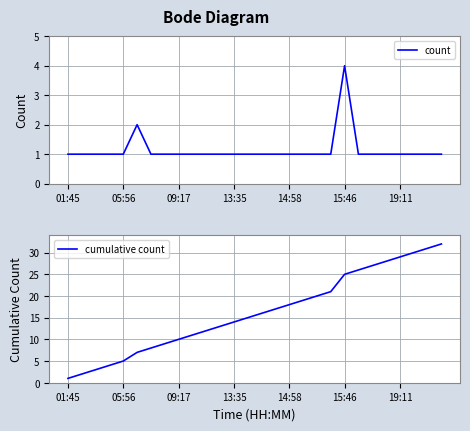

What is the sum of all count values?

32